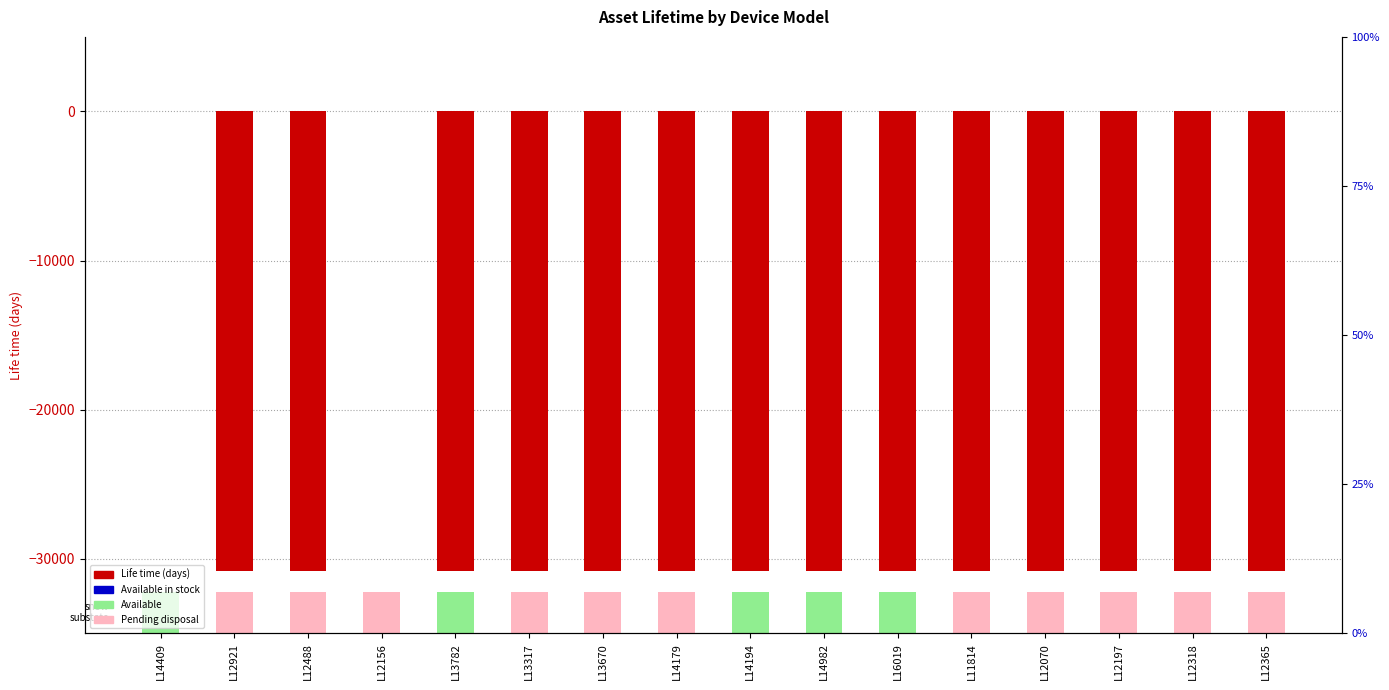

Reading left to right, extract all data points from this chart.

Life time: 1	-30820	-30820	1	-30820	-30820	-30820	-30820	-30820	-30820	-30820	-30820	-30820	-30820	-30820	-30820
Available (snow state): 2	0	0	0	2	0	0	0	2	2	2	0	0	0	0	0